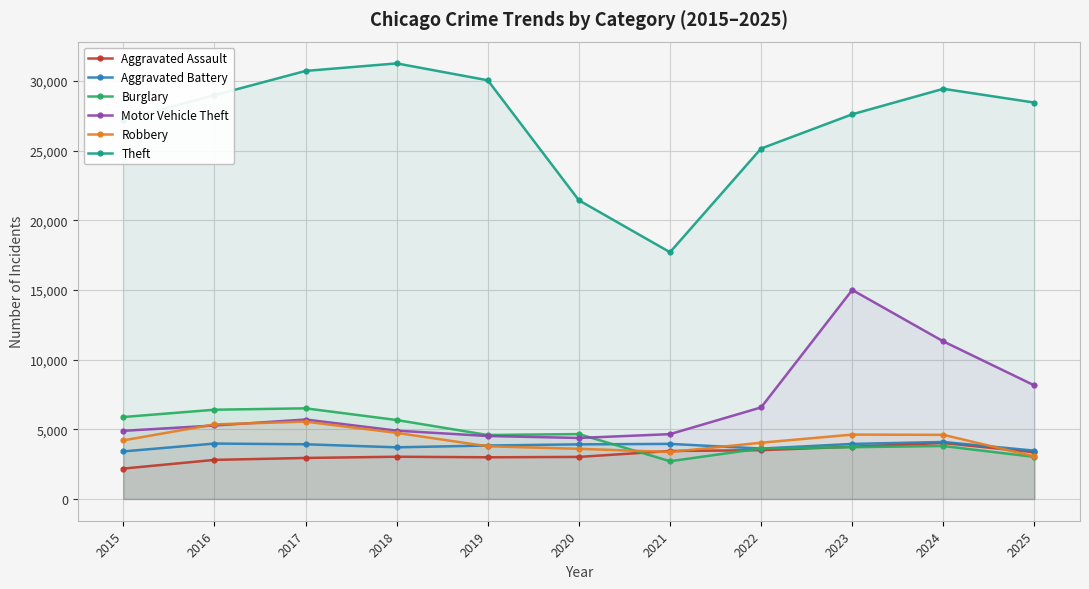

What is the minimum value shown in the chart?

2180